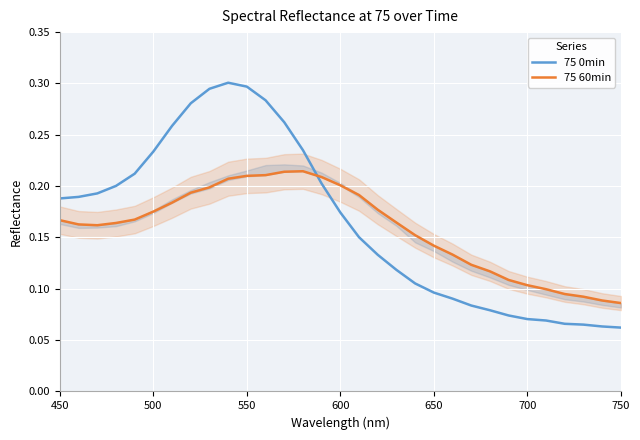

True or false: 75 60min has more than 1 interior local peaks.

False